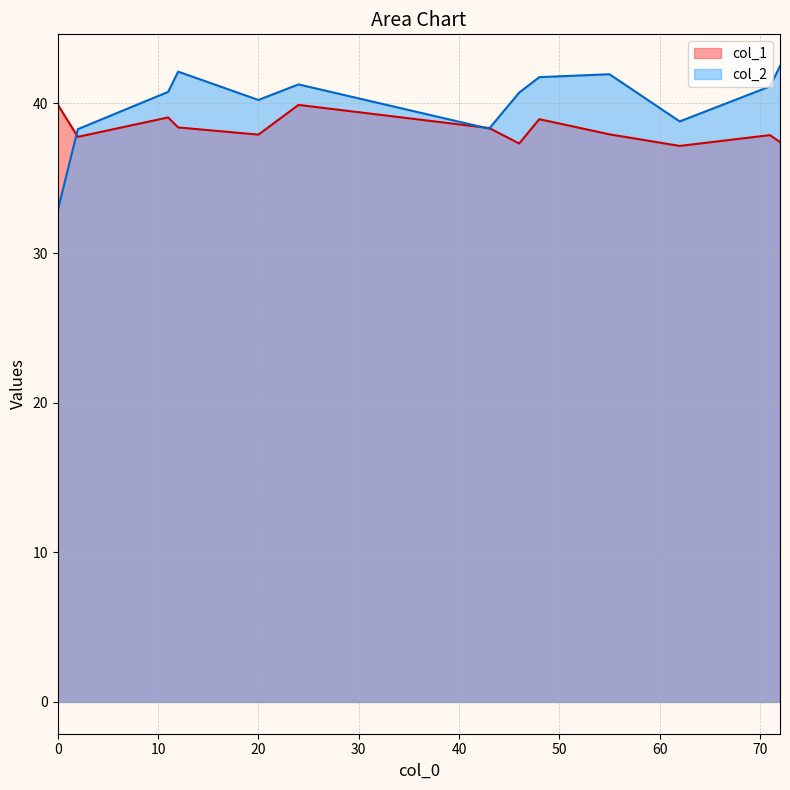

What is the difference between the col_1 values at 62 and 72?

0.3